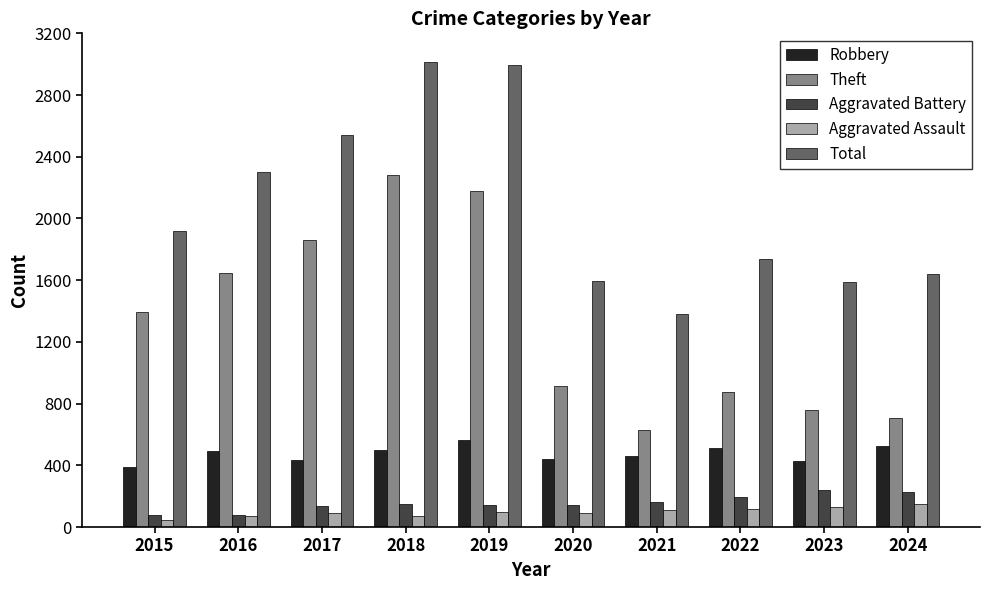

Which series has the largest range (max minus min)?

Theft